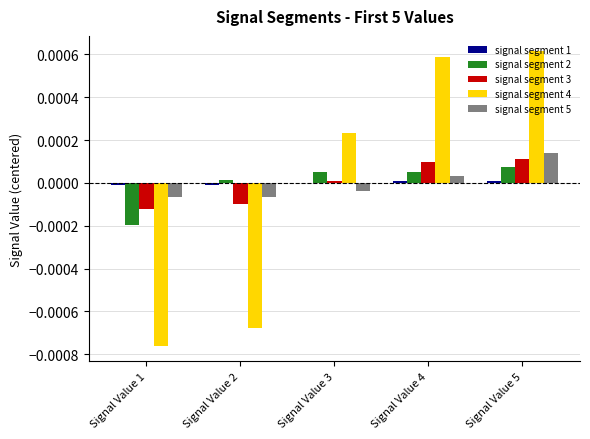

The signal segment 3 series shows -0.0 at Signal Value 2. True or false?

True